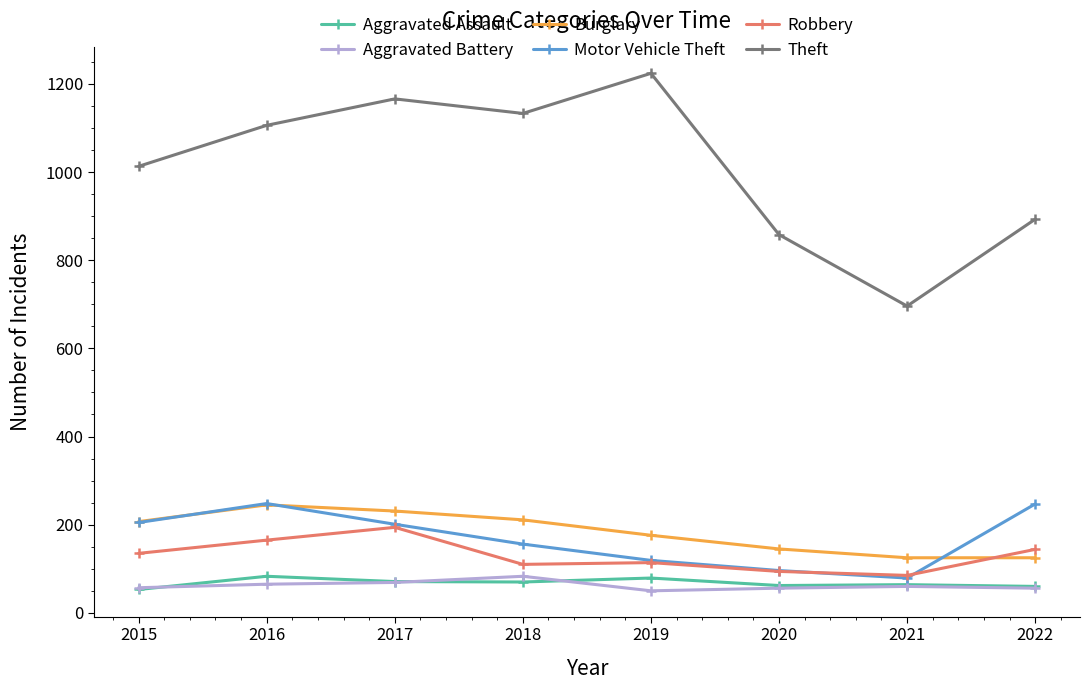

Where is Theft nearest to the value 960?

2015